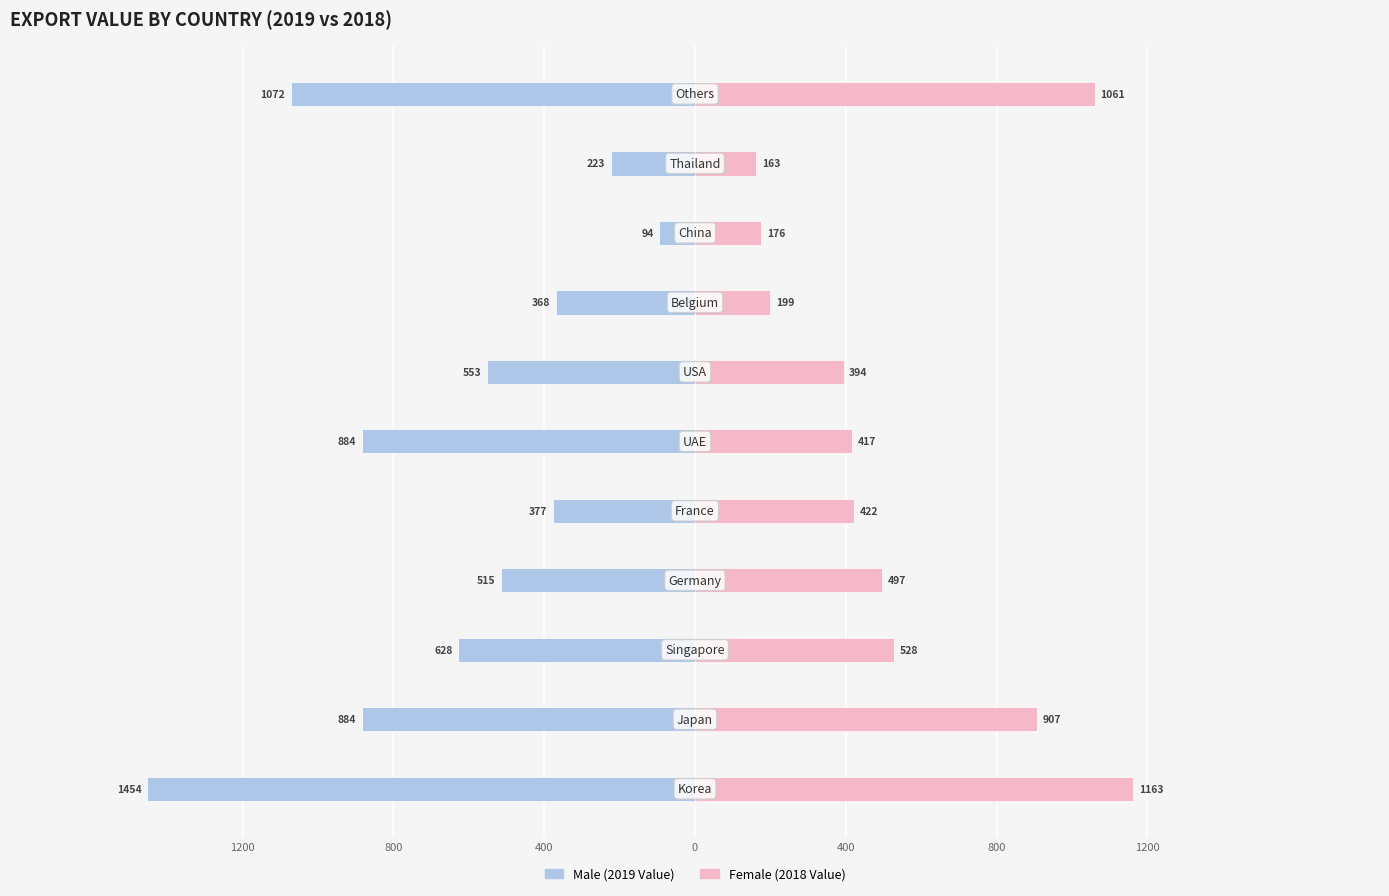

What are all the series names shown in the legend?

Male (2019), Female (2018)